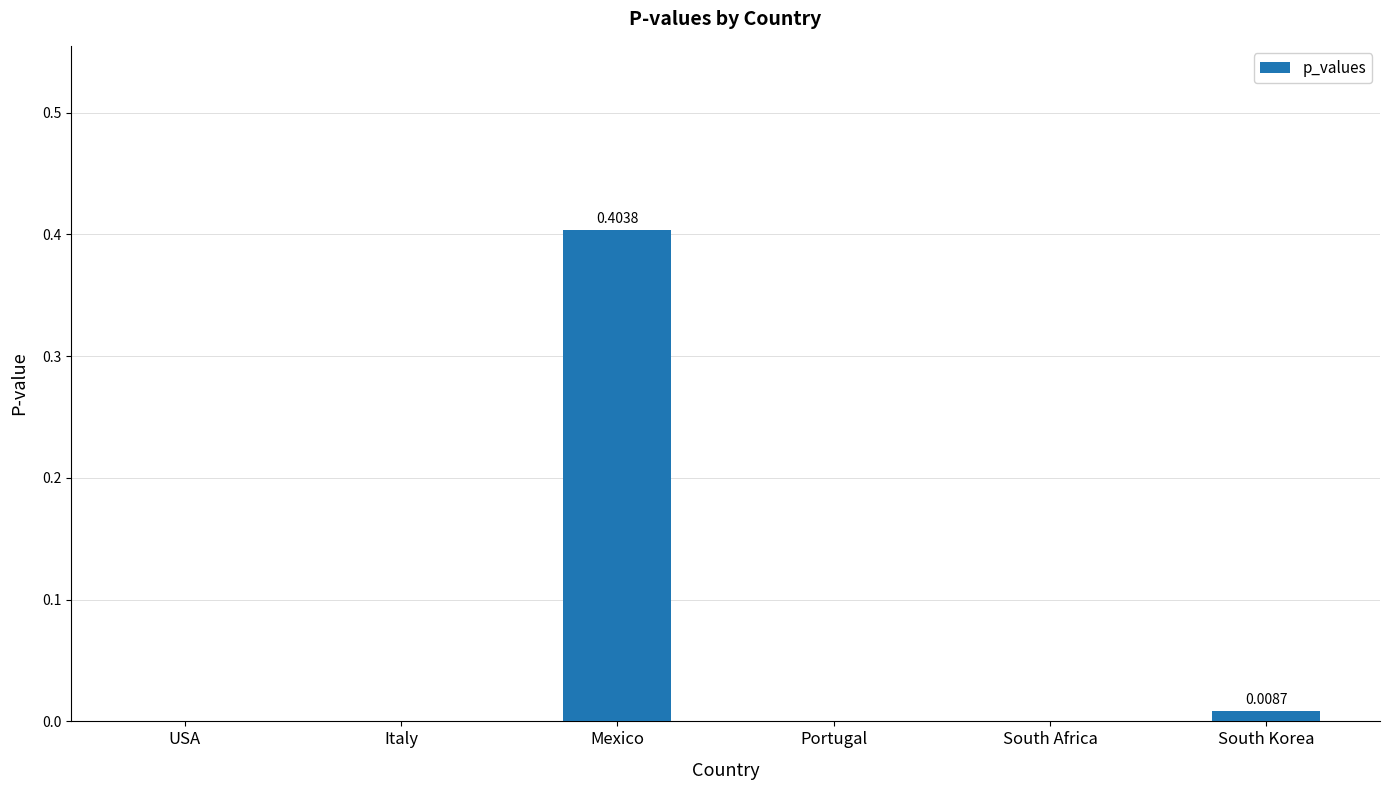

Are the bars horizontal?

No